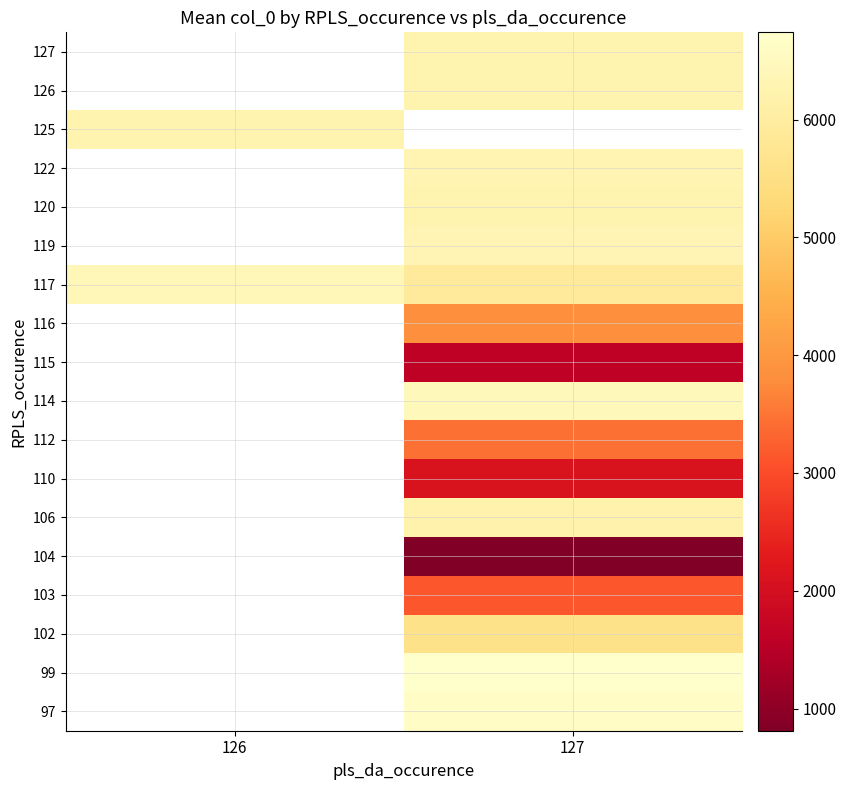

What is the minimum value shown in the chart?

812.0